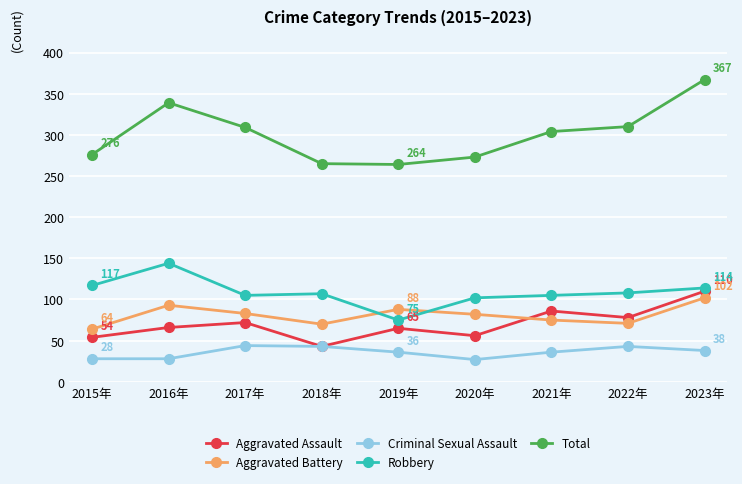

Is it true that Robbery equals 145 at 2017年?

False